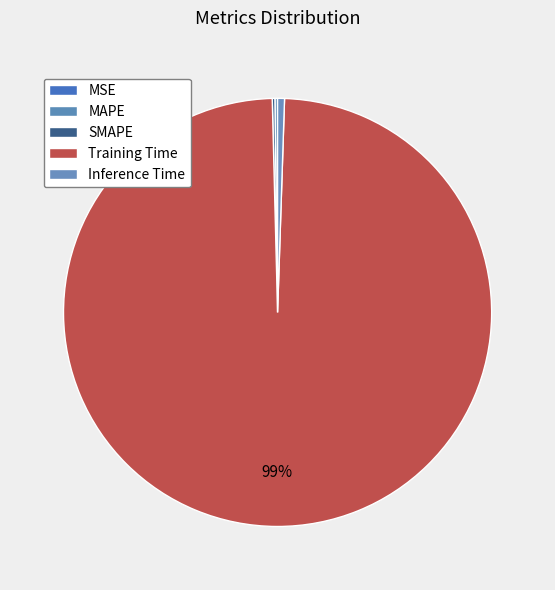

What is the majority slice?

Training Time